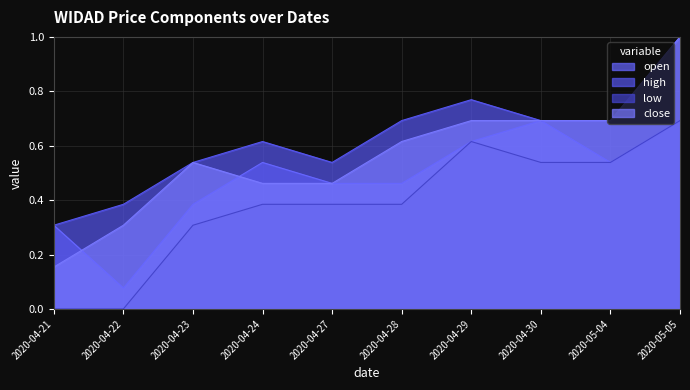

Which series has the widest spread of values?

close